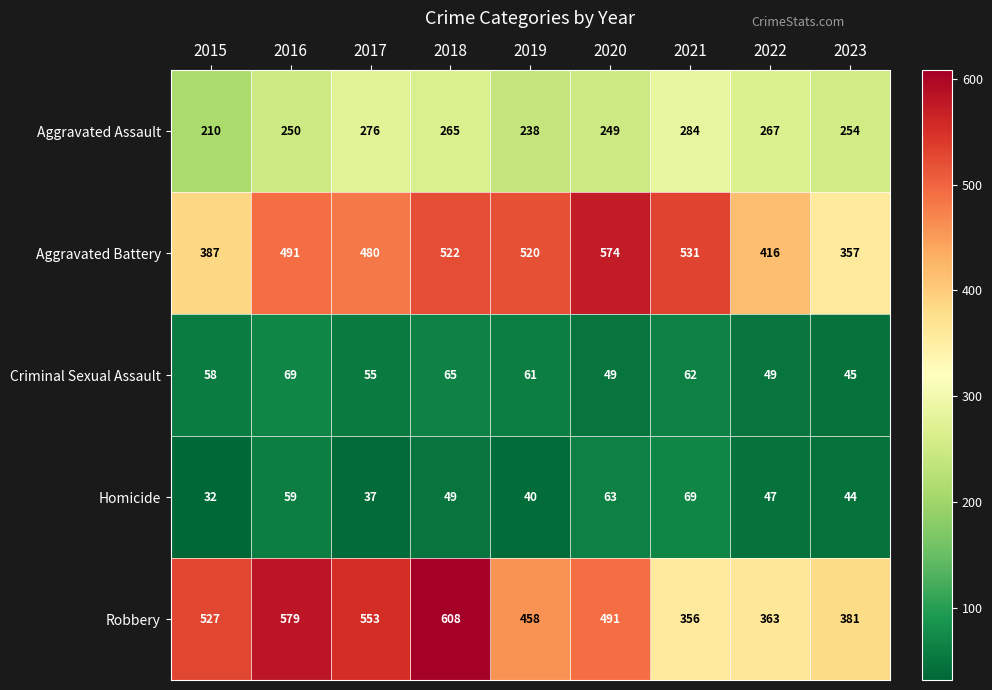

What is the average value of the Aggravated Battery series?

475